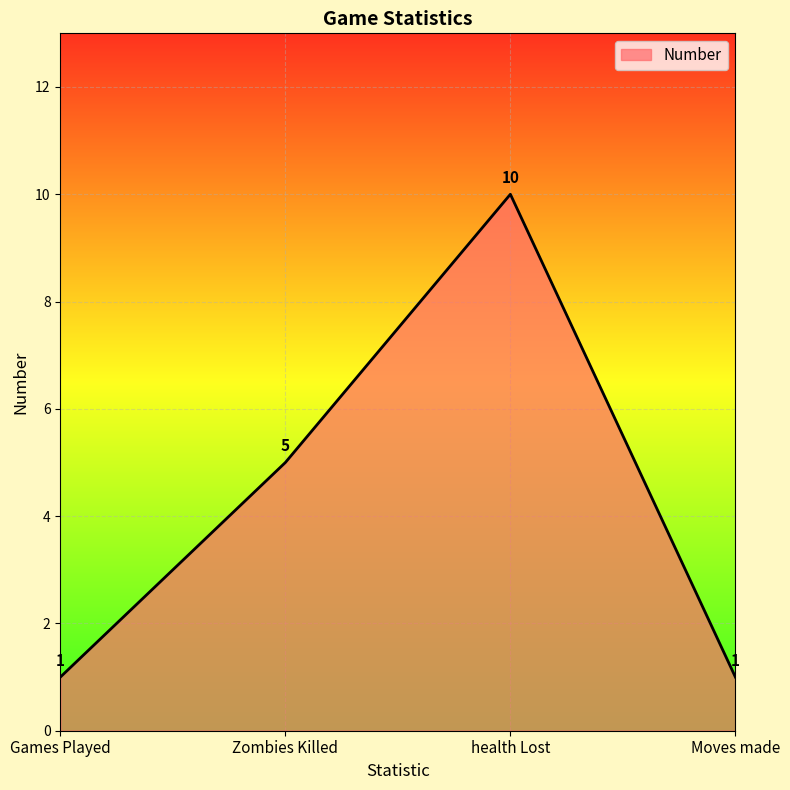

Approximately how many times larger is the value at Games Played compared to health Lost?

0.1